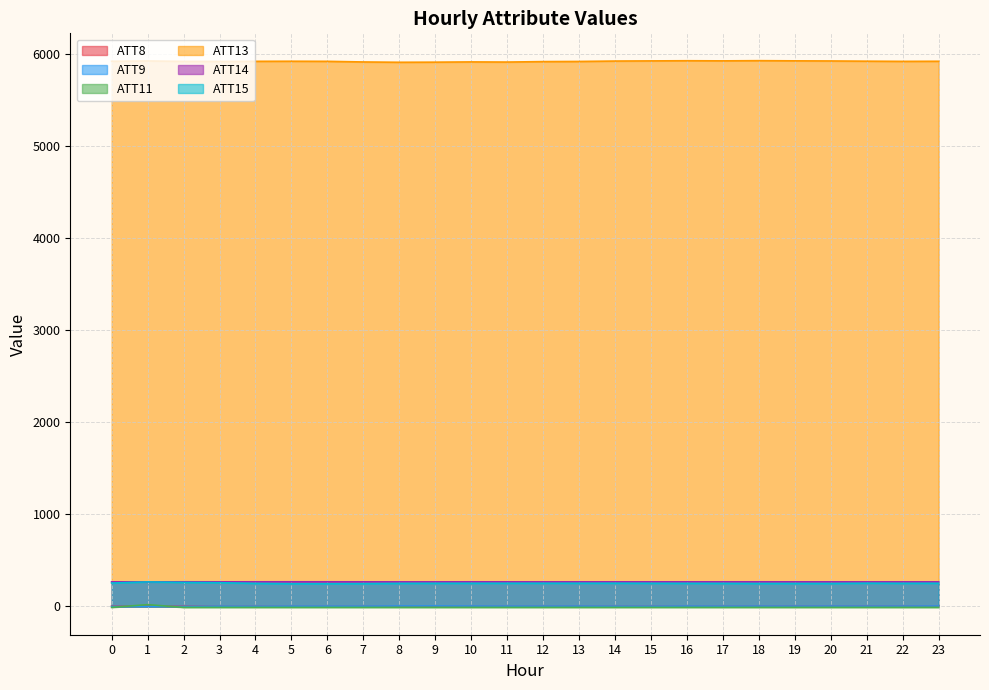

What is the value of the ATT8 point at the 23rd from the left?

5.4